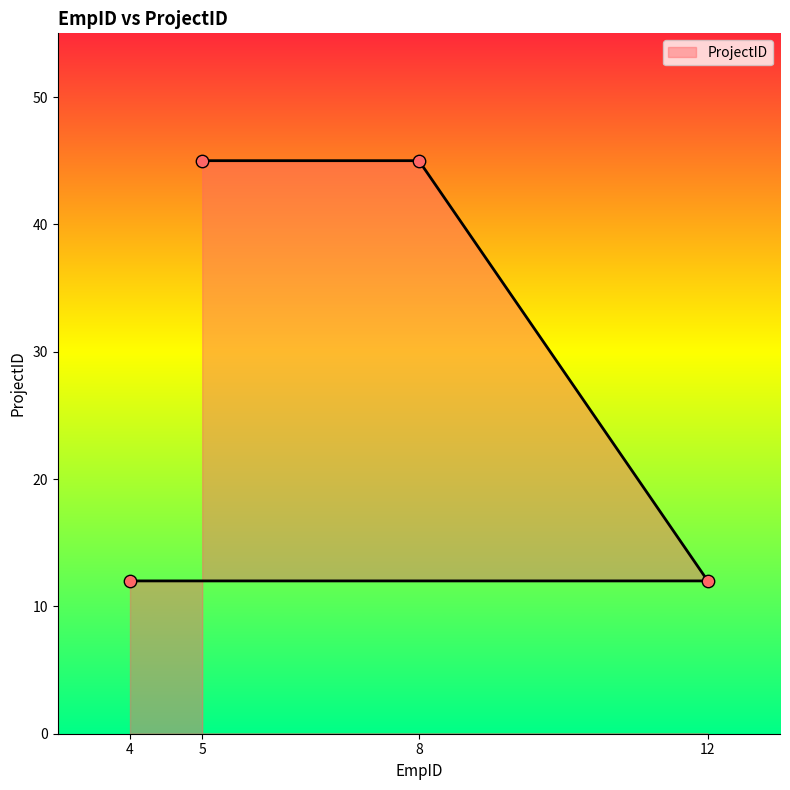

What is the change in value from 8 to 12?

-33